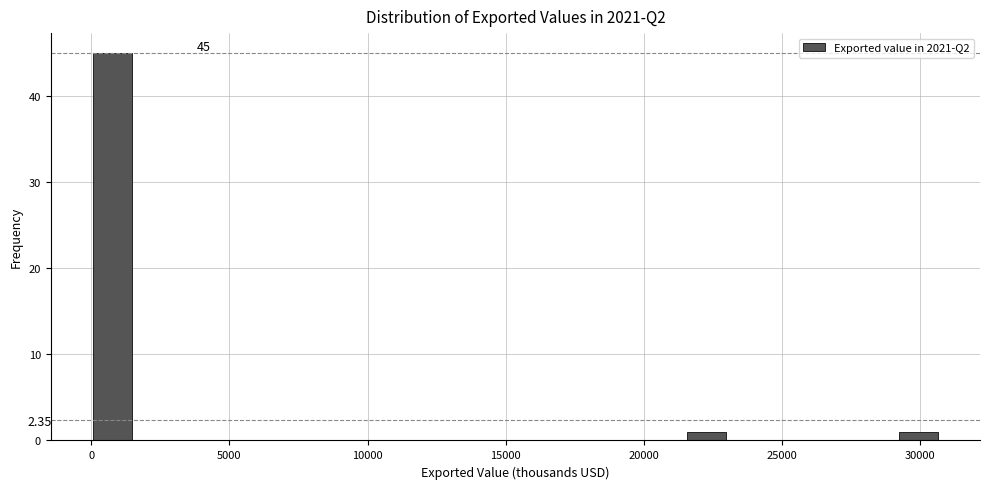

Around what value on the x-axis is the tallest bar? Give the approximate position of its centre, as read against the axis.

1000